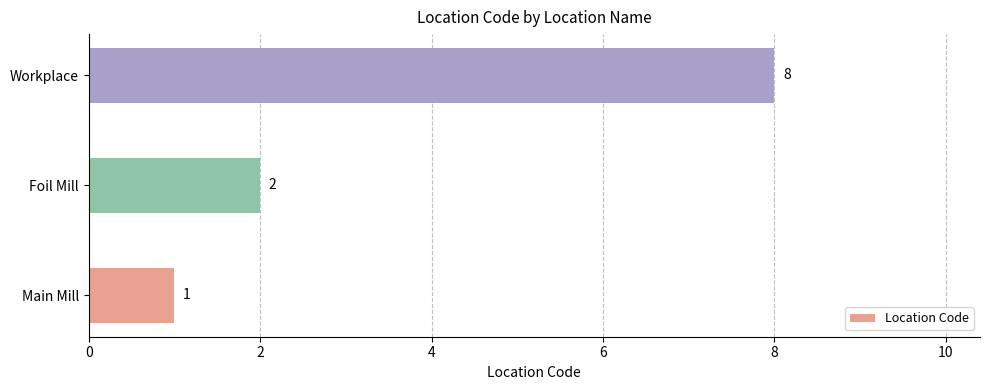

List the labels in order of value, smallest first.

Main Mill, Foil Mill, Workplace